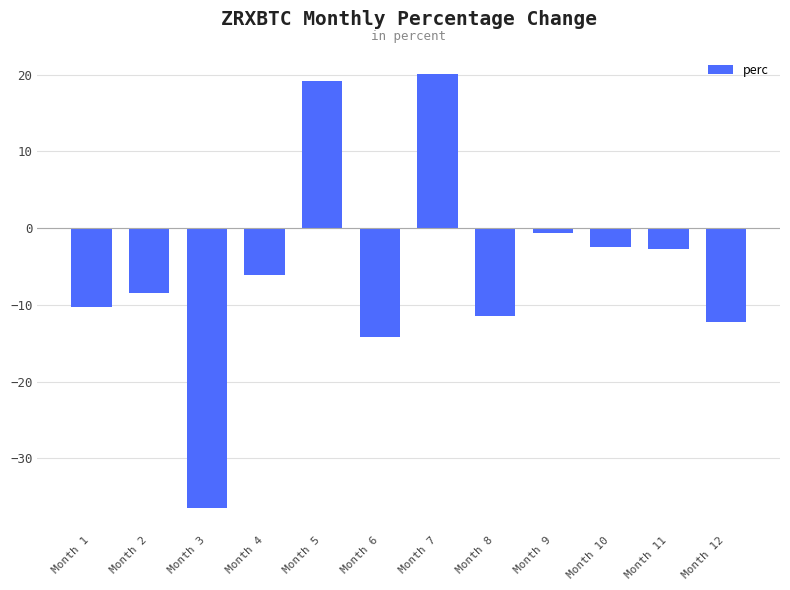

At which label is the value closest to -8?

Month 2